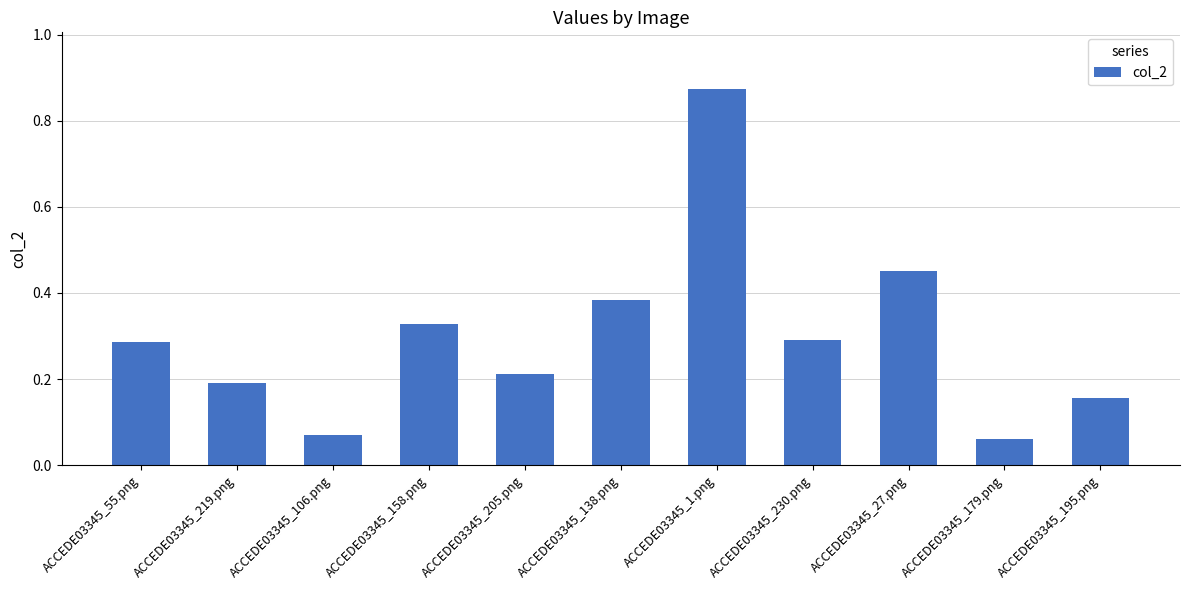

At which category does the chart reach its peak across all series?

ACCEDE03345_1.png